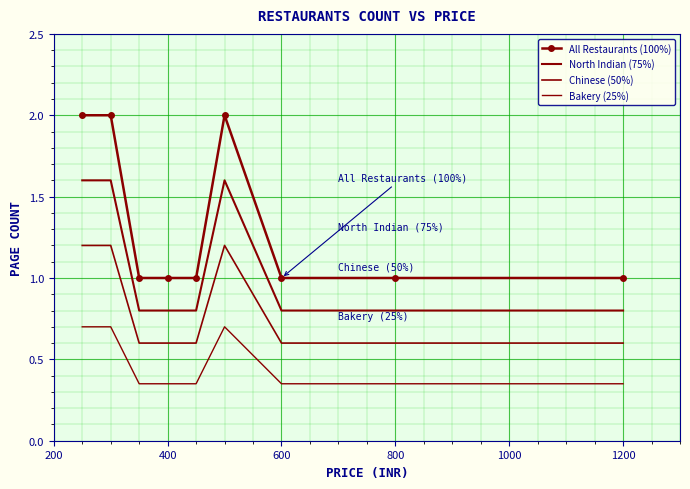

How many series are shown in this chart?

4